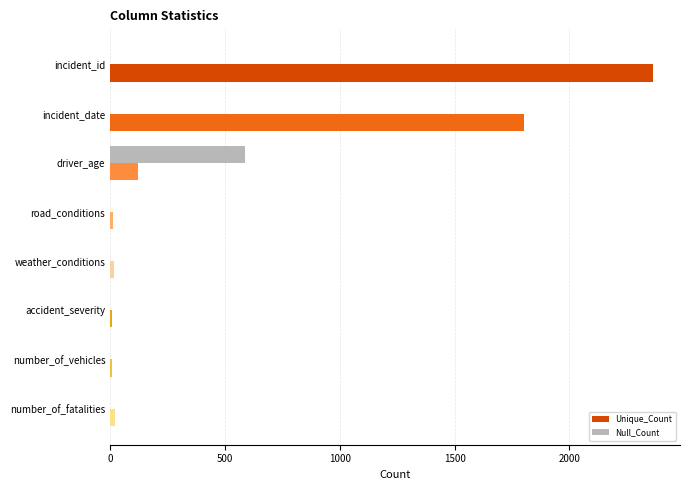

Count the number of categories in the chart.

8